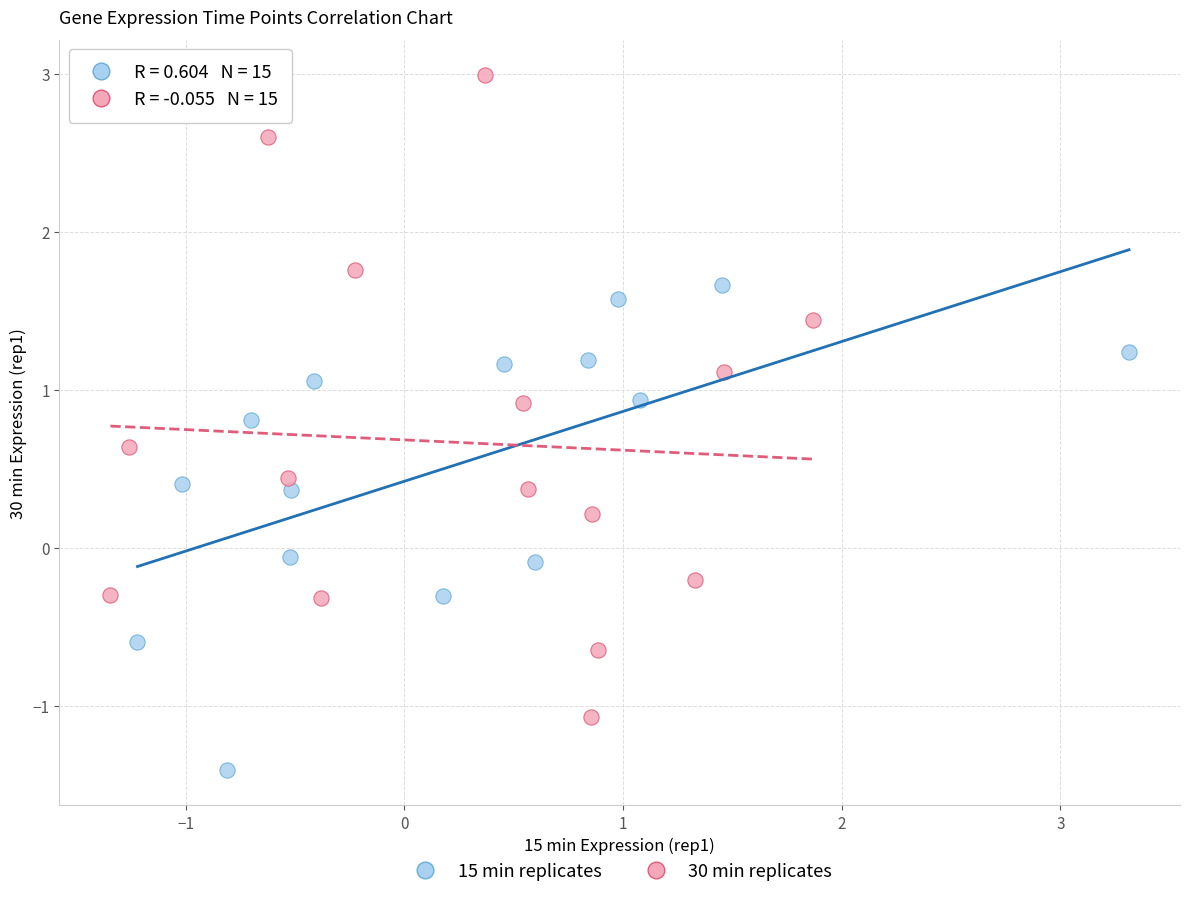

Which series reaches the maximum Y coordinate?

30 min replicates